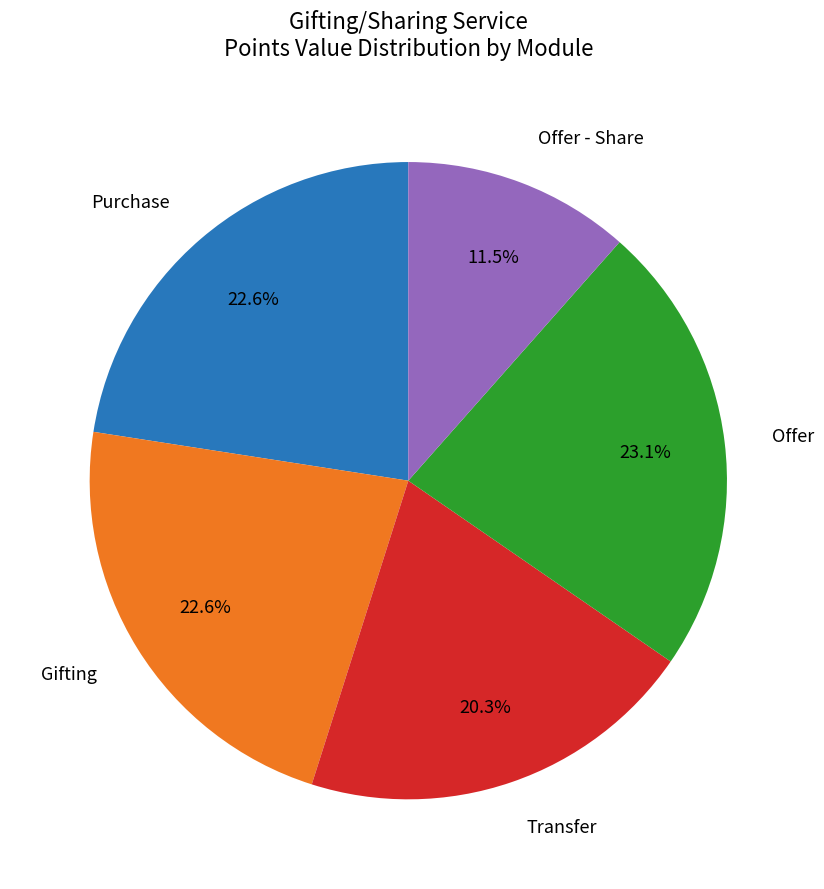

Does any single category account for the majority?

No